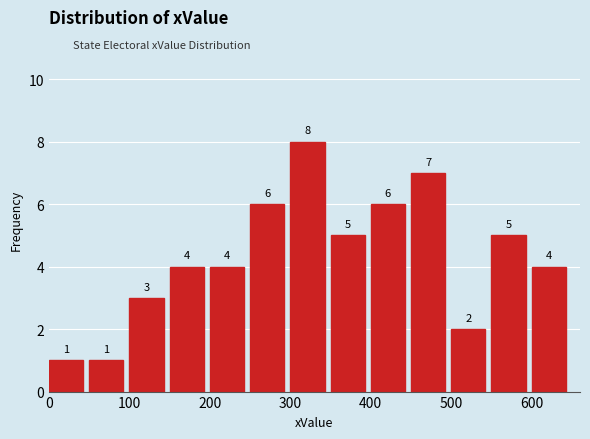

Reading left to right, transcribe this chart: for each bar, give the range it covers on the x-axis and its height.

0 to 50: 1
50 to 100: 1
100 to 150: 3
150 to 200: 4
200 to 250: 4
250 to 300: 6
300 to 350: 8
350 to 400: 5
400 to 450: 6
450 to 500: 7
500 to 550: 2
550 to 600: 5
600 to 650: 4